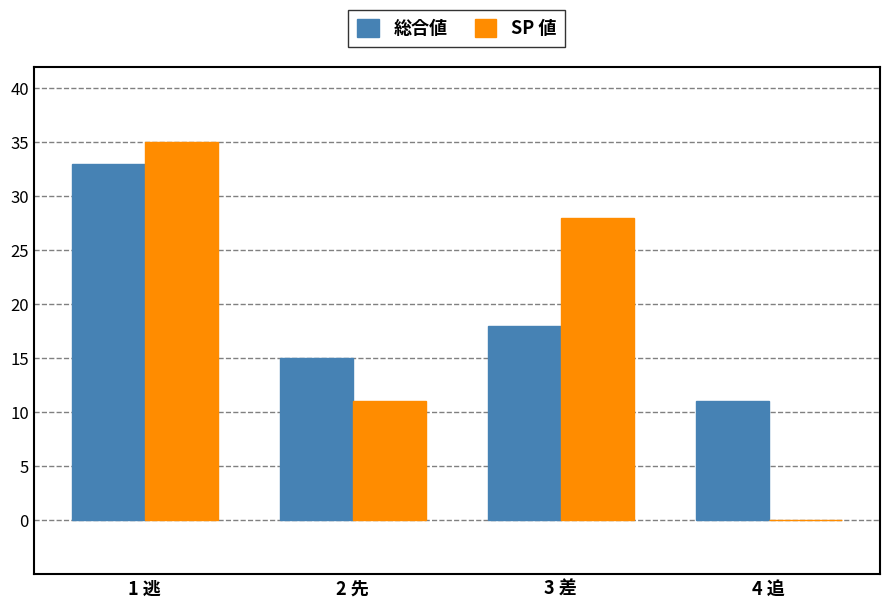

What is the sum of the 総合値 values at 1 逃 and 3 差?

51